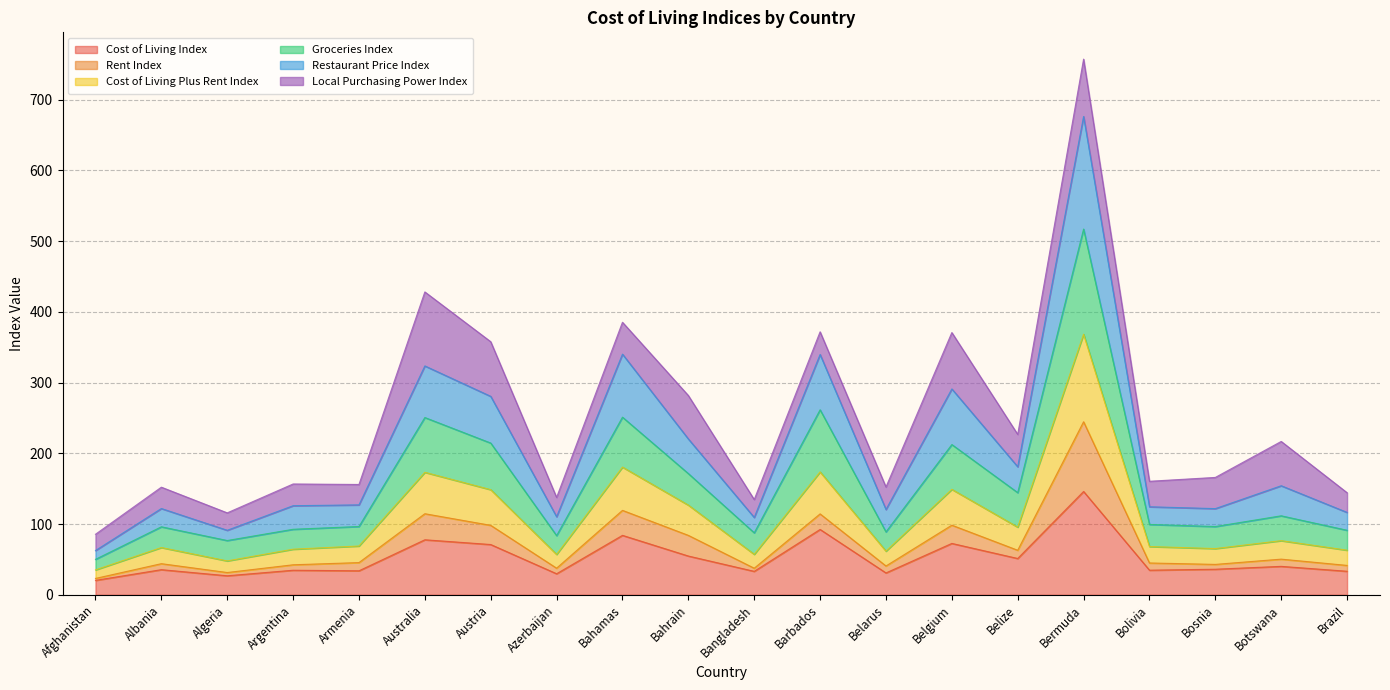

The Cost of Living Index series shows 34.7 at Argentina. True or false?

True